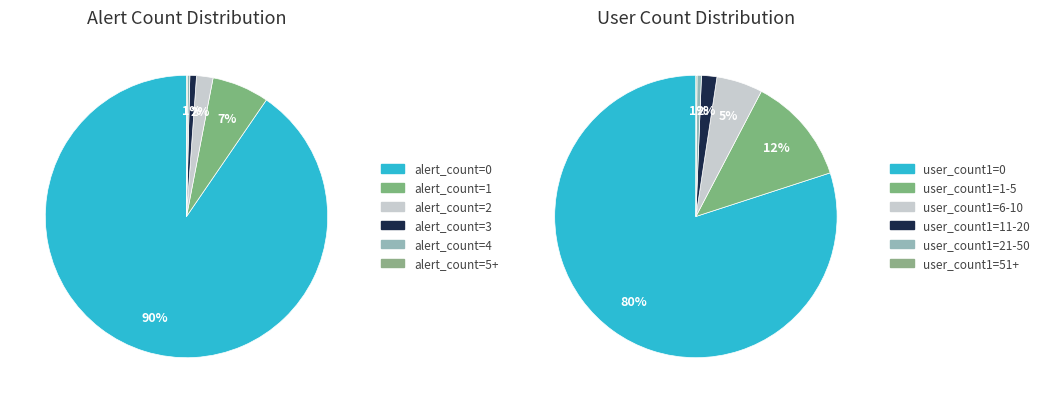

Which category has the biggest portion of the pie?

alert_count=0